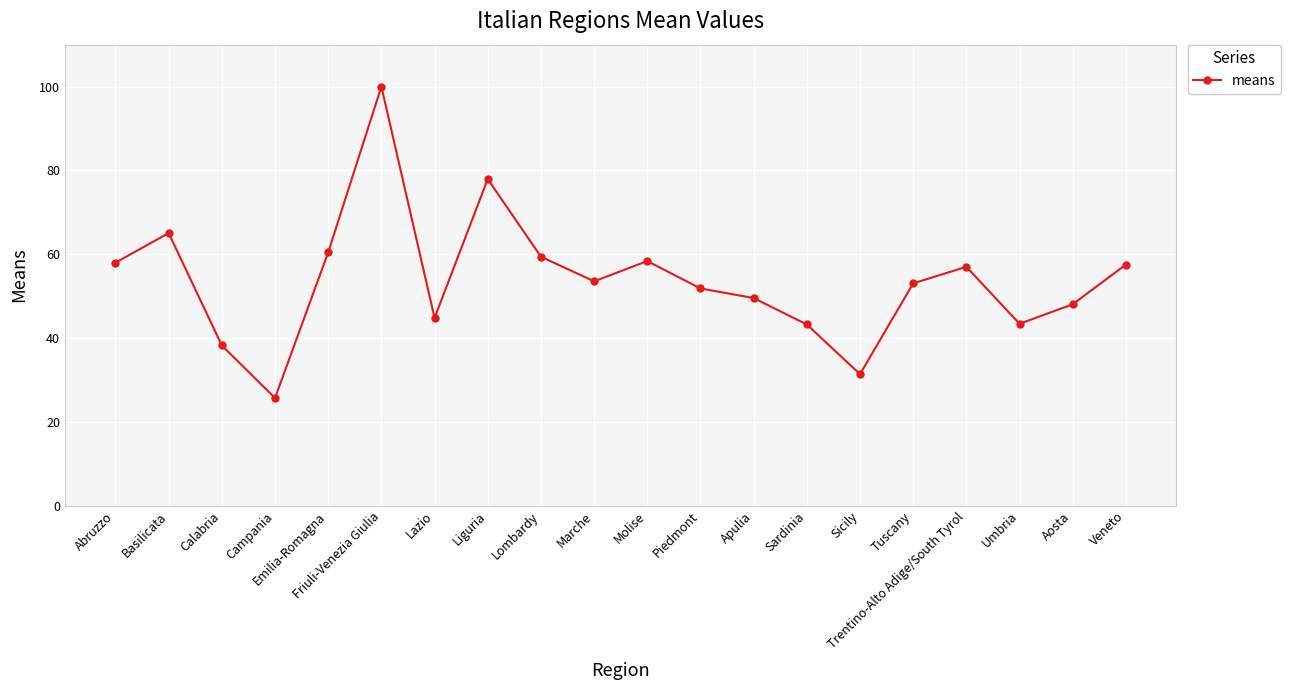

Approximately how many times larger is the value at Molise compared to Marche?

1.1